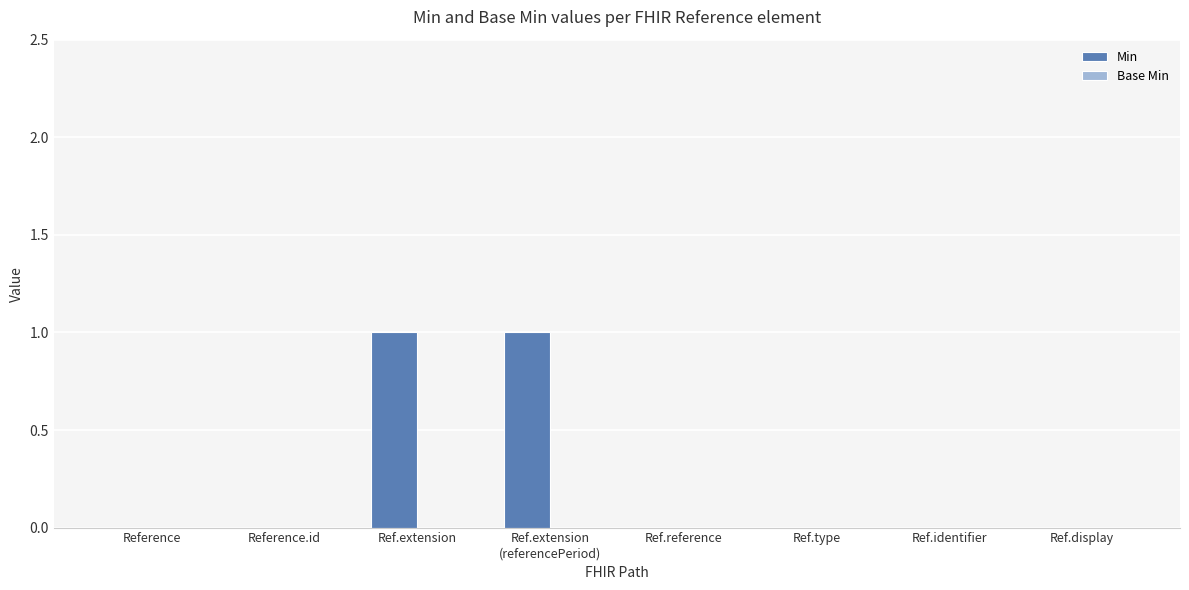

True or false: the data shows 0 at Reference.id.

True